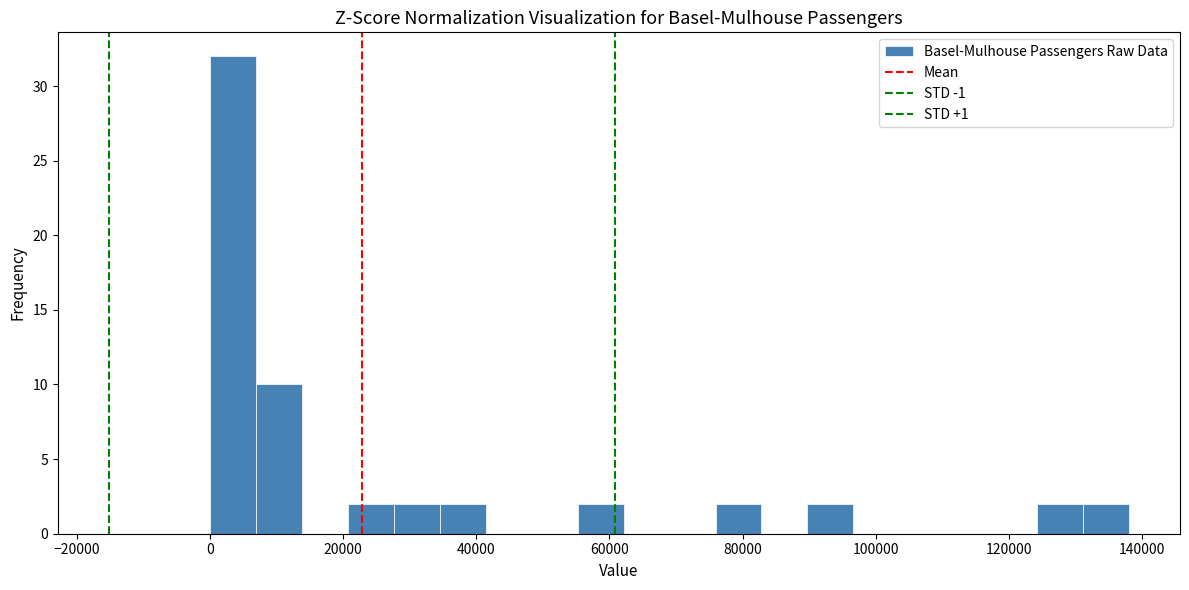

Read against the x-axis, roughly where is the centre of the tallest bar?

4000